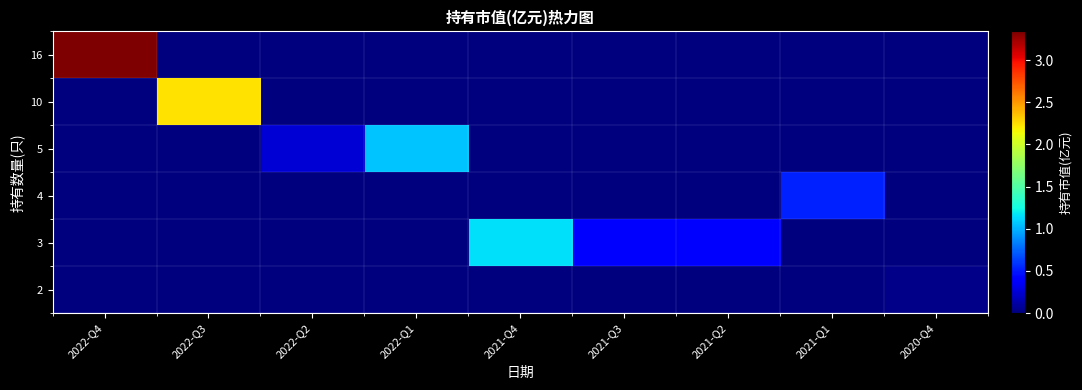

Count the number of categories in the chart.

9